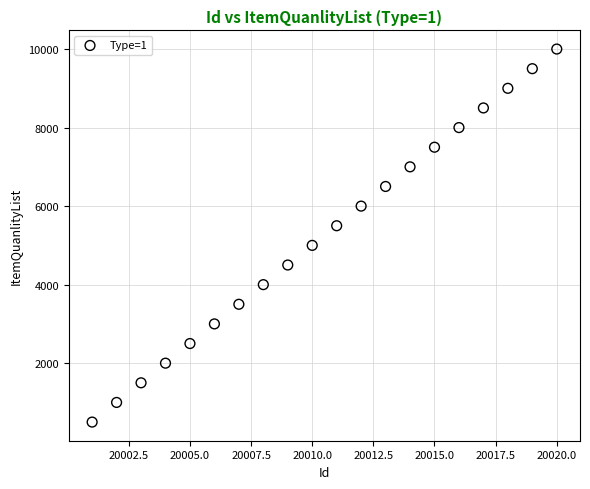

What is the range of Y values (max minus min)?

9500